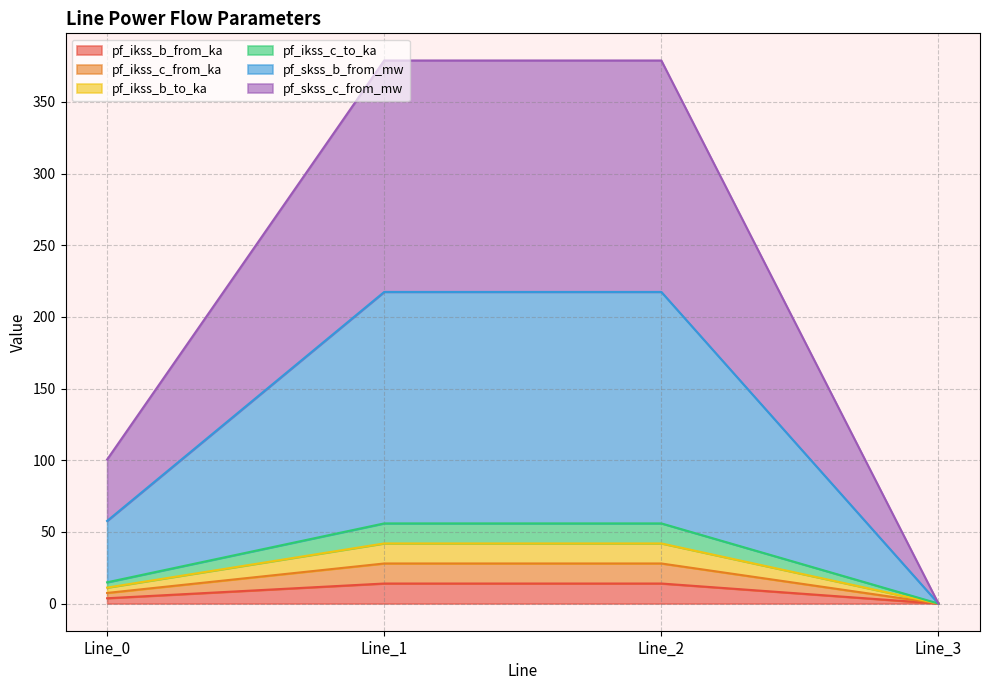

At which category does the chart reach its minimum across all series?

Line_3